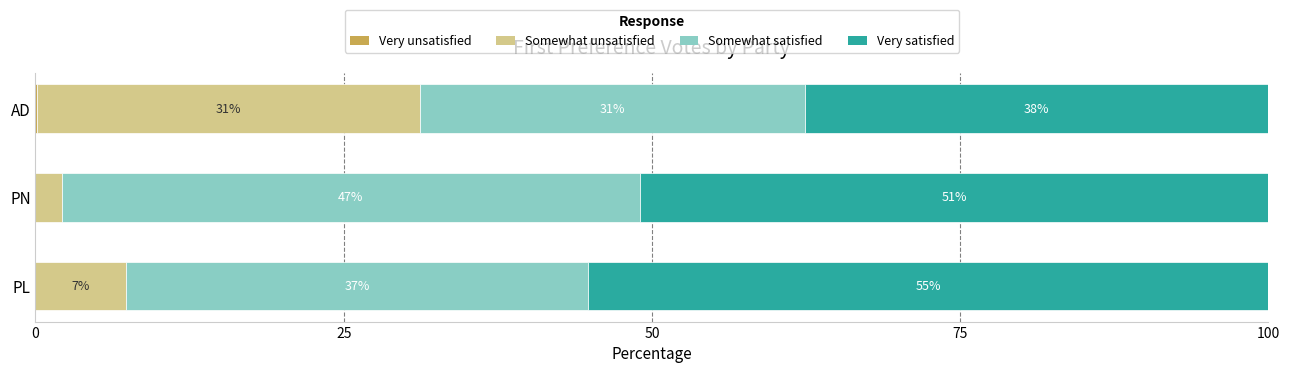

What is the total value across all series at PN?

100.0